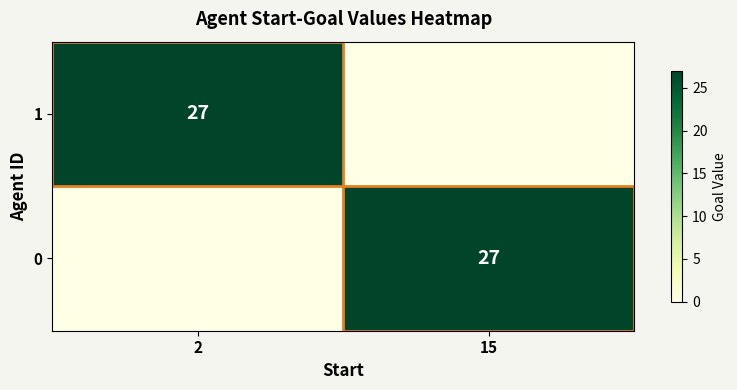

What is the spread (max minus min) of values at 2?

27